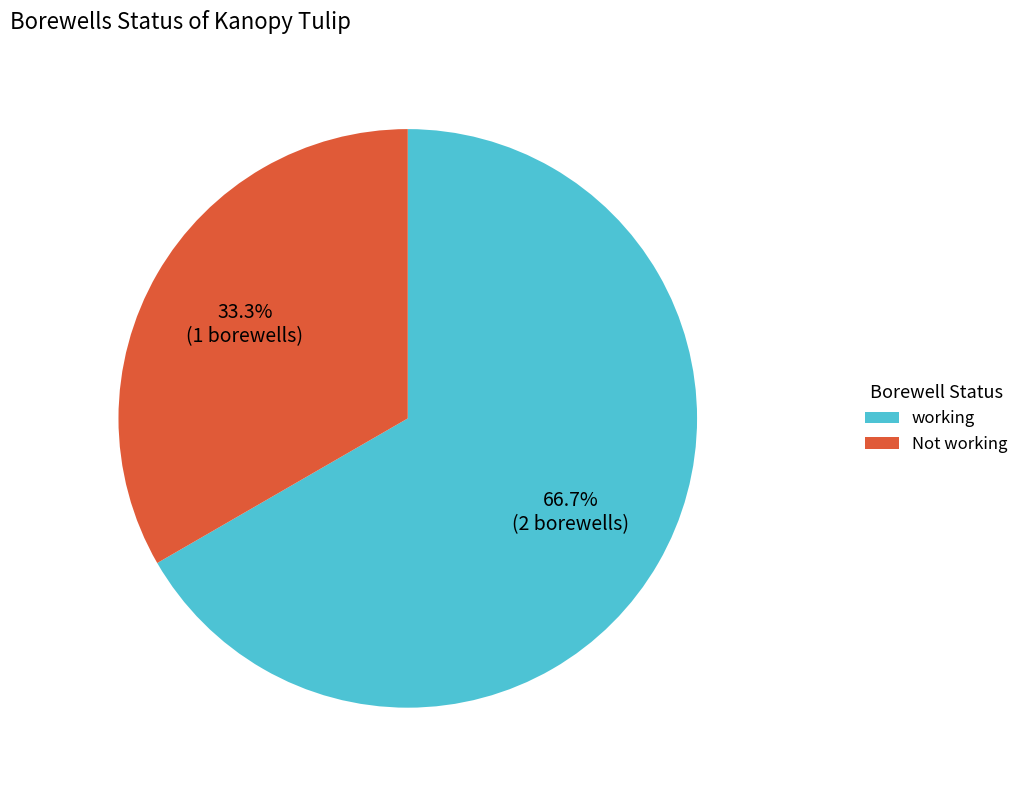

Which slice is the smallest?

Not working